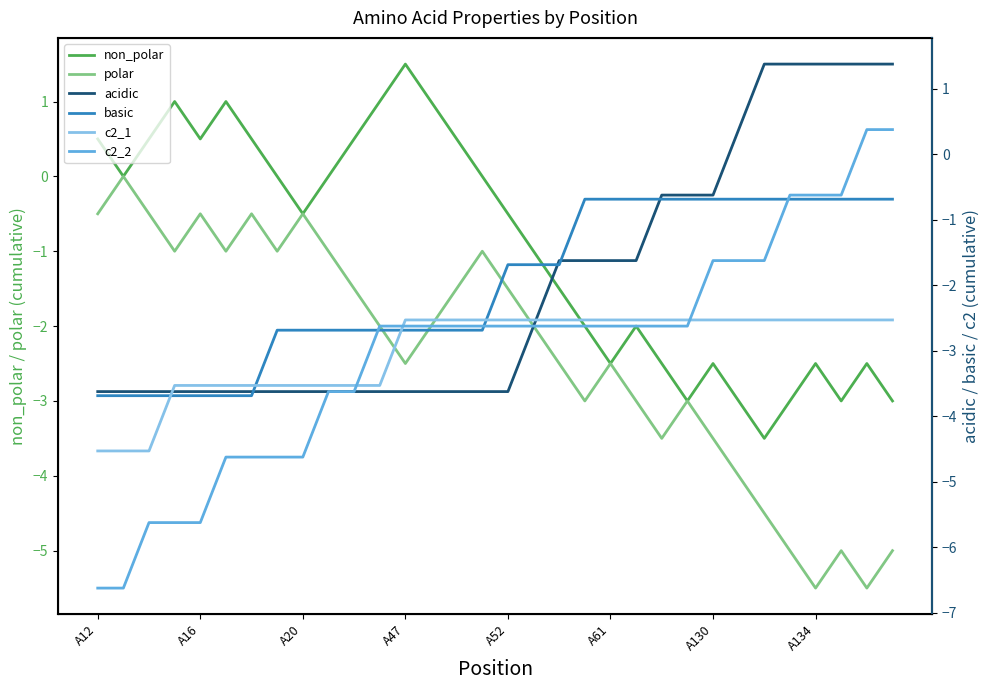

How many lines are shown in the chart?

6